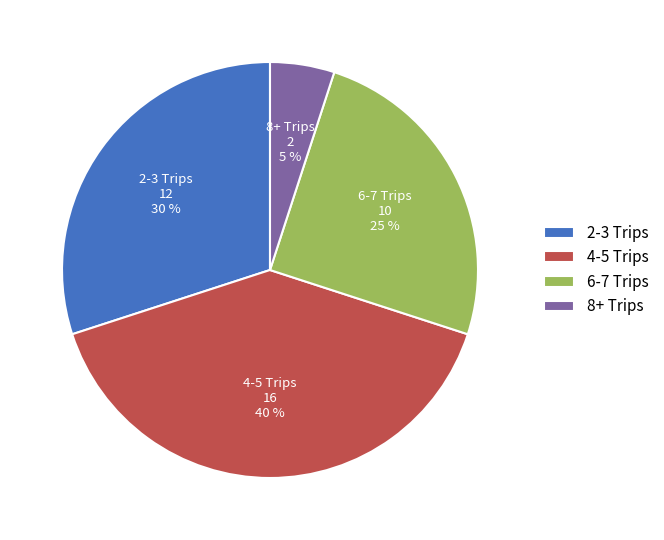

To the nearest percent, what is the difference between the largest and smallest slice percentages?

35%